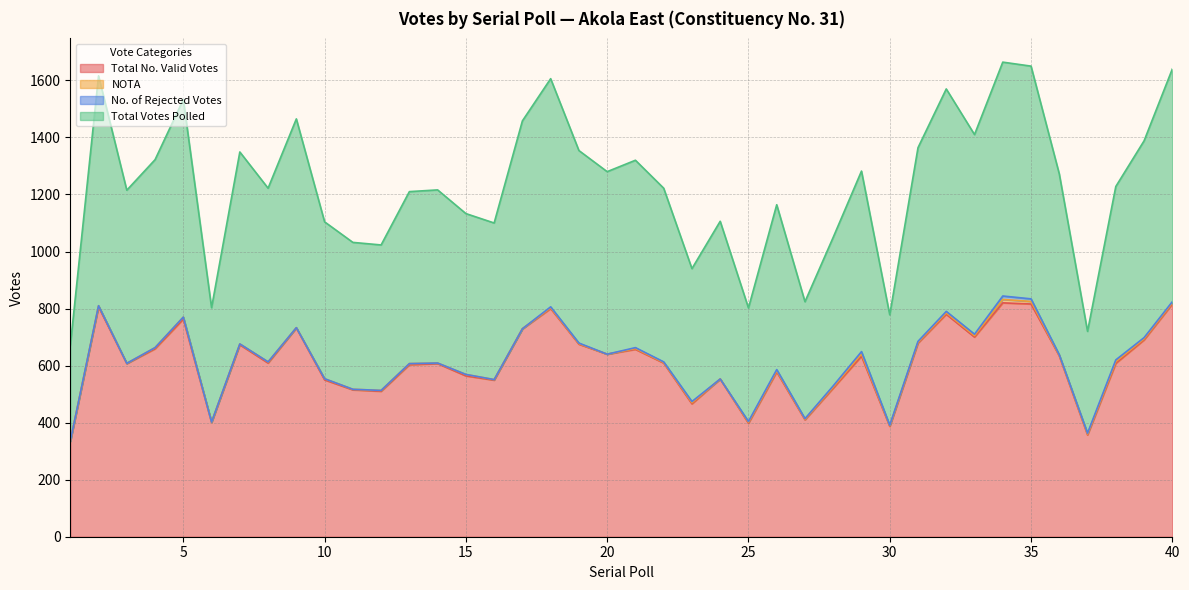

Does the chart display data point markers on the line(s)?

No